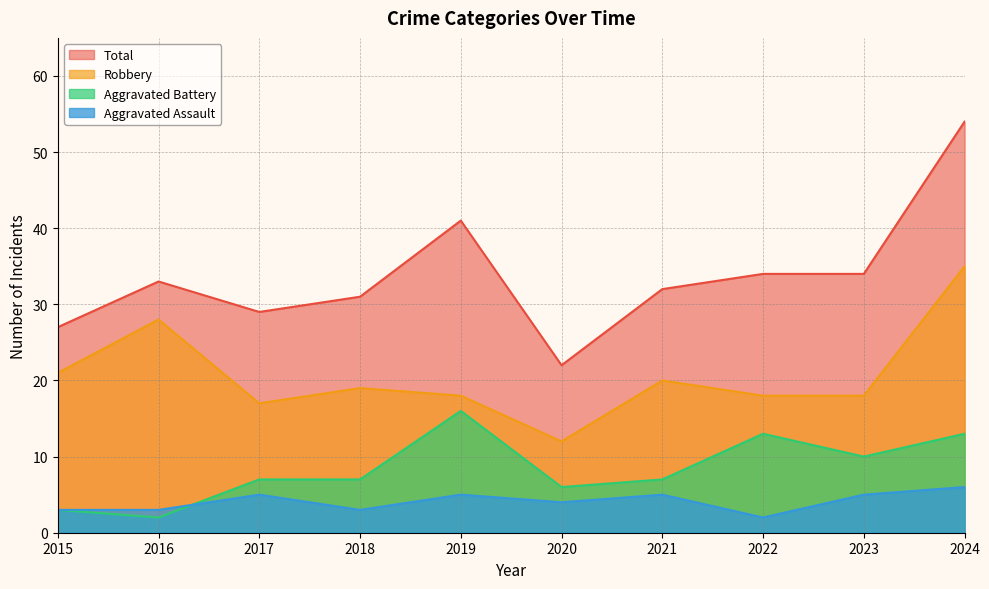

At which label is Total closest to 38?

2019